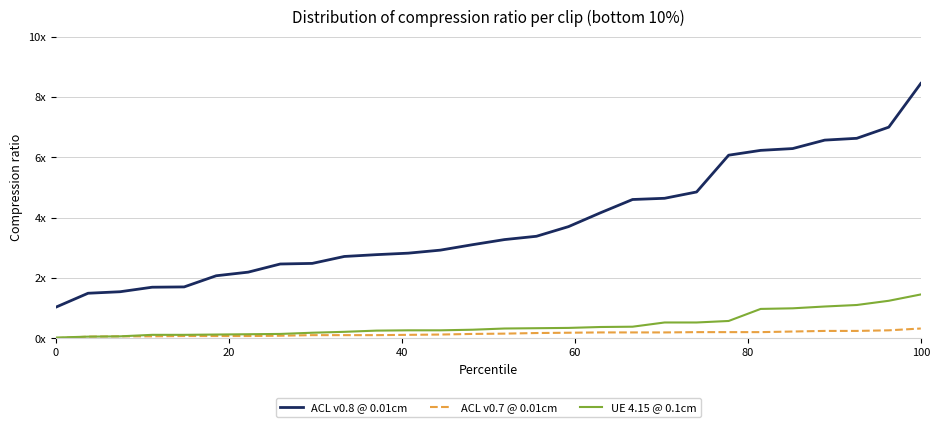

Which series has the largest range (max minus min)?

ACL v0.8 @ 0.01cm